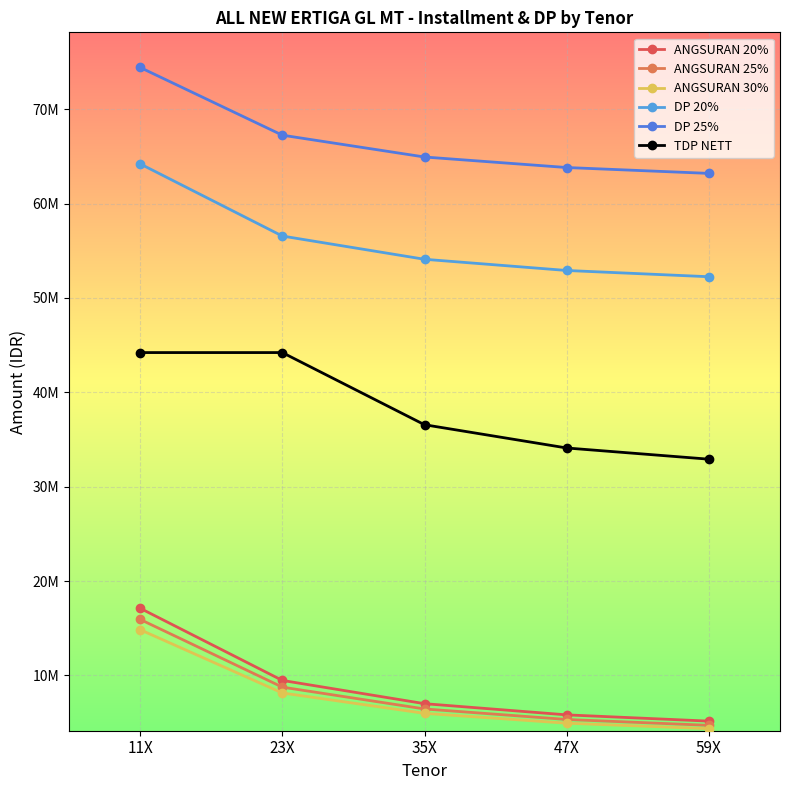

Is this an area chart (filled region under the line)?

No